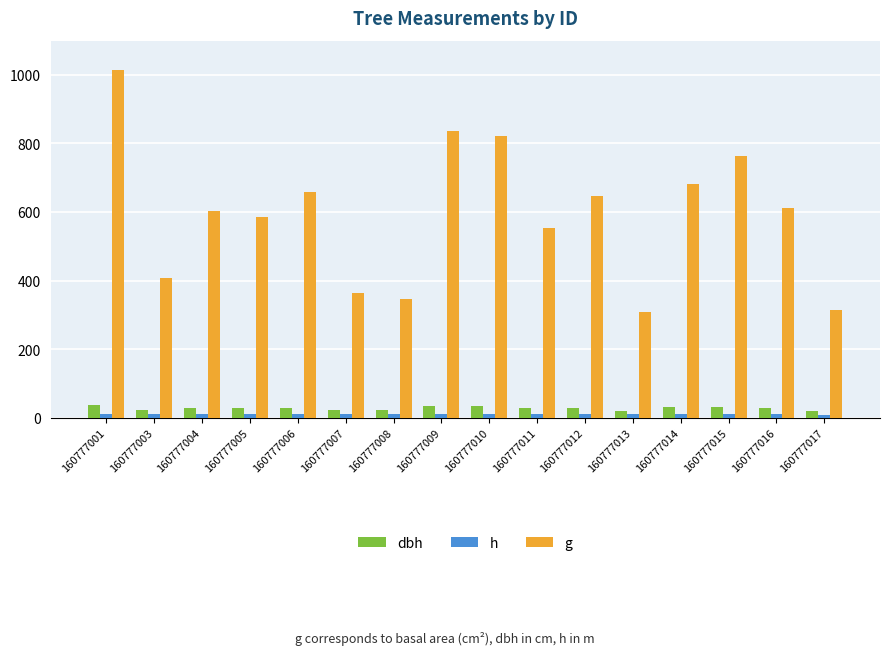

Count the number of data series in this chart.

3